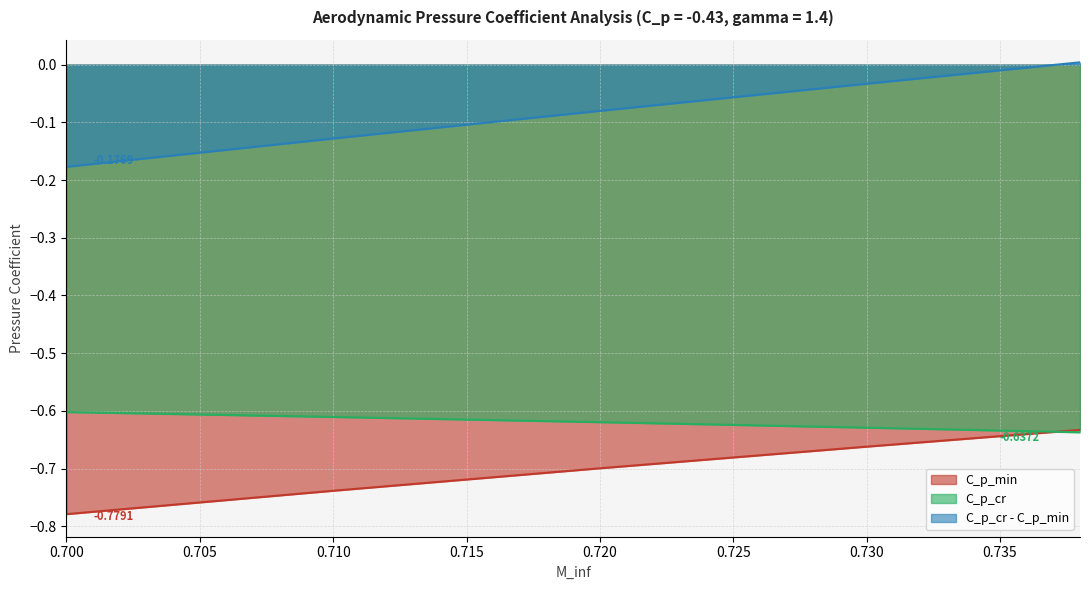

What is the total value across all series at 0.720?

-1.4